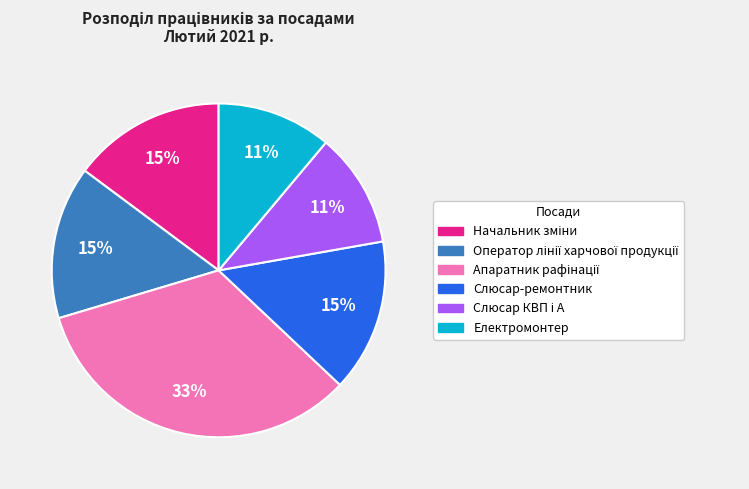

To the nearest percent, what is the average slice percentage?

17%